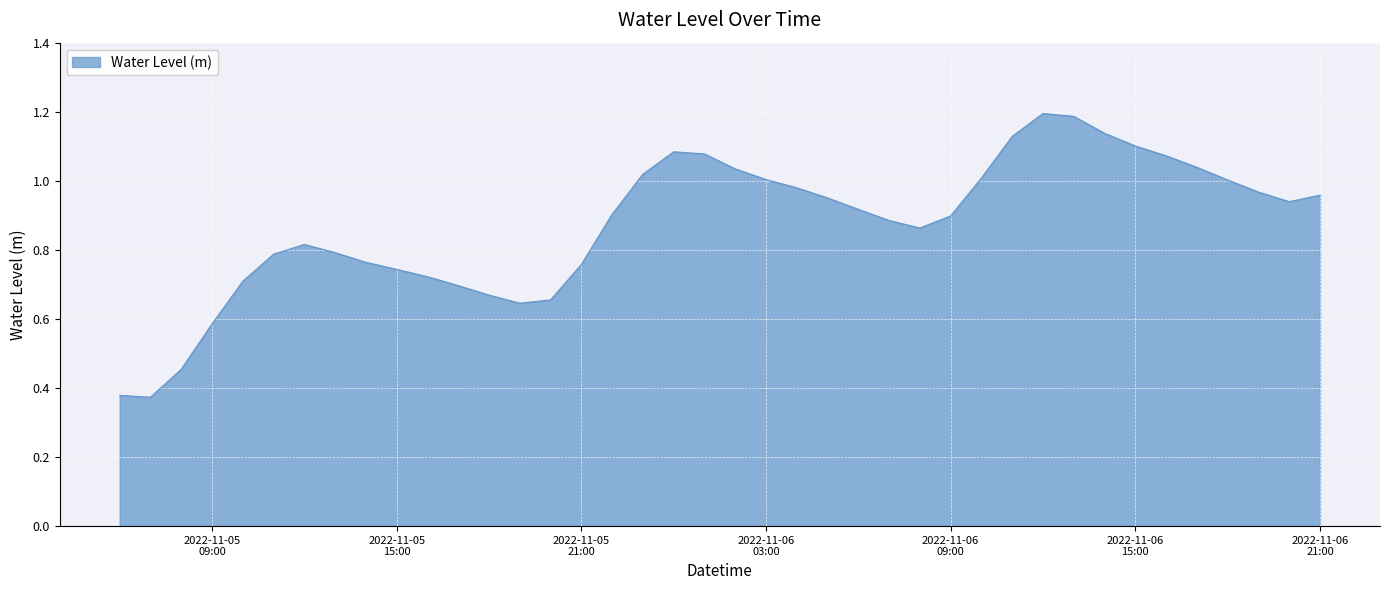

What is the greatest value displayed?

1.2